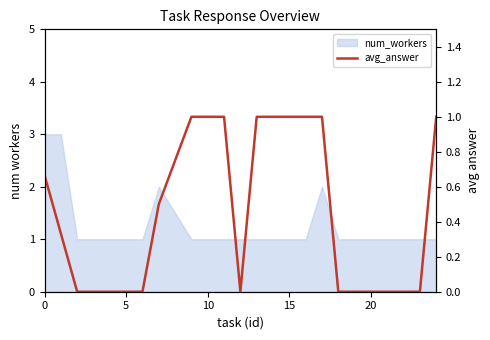

How many lines are shown in the chart?

1